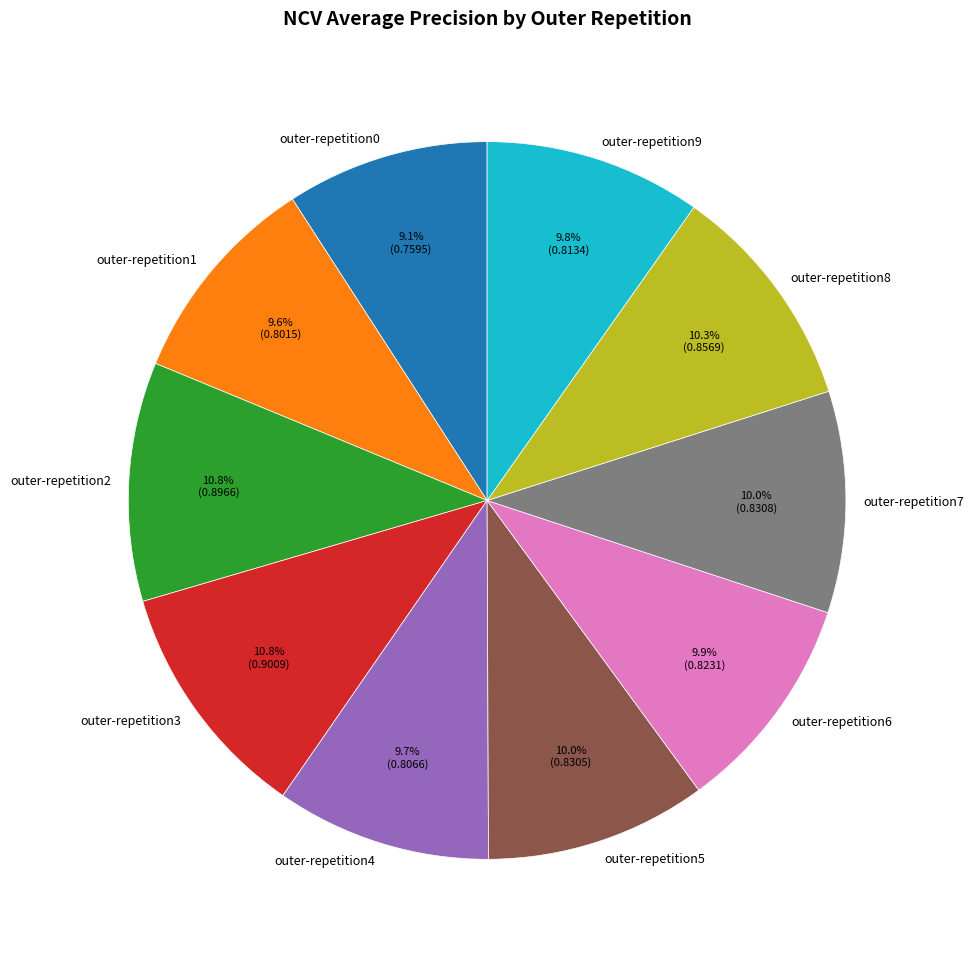

Between outer-repetition4 and outer-repetition0, which is larger?

outer-repetition4